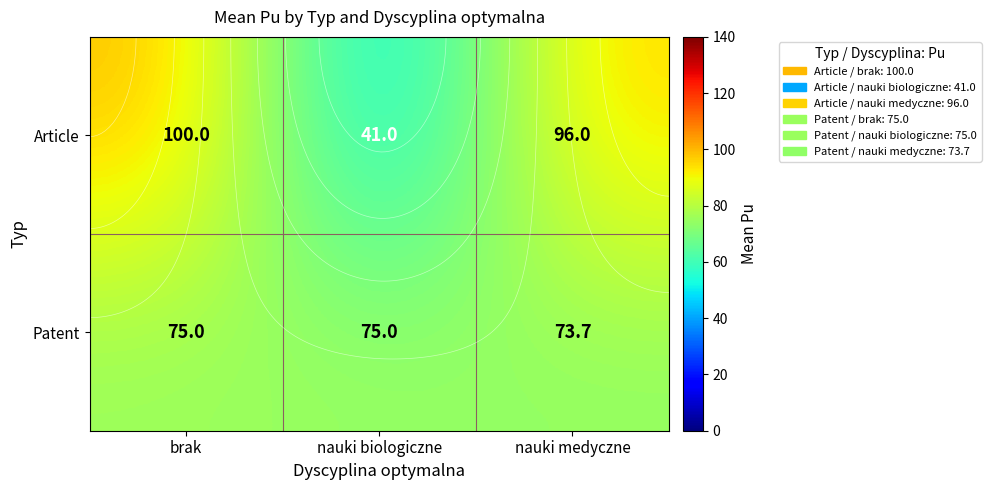

At nauki medyczne, list the series in order from smallest to largest.

Patent, Article